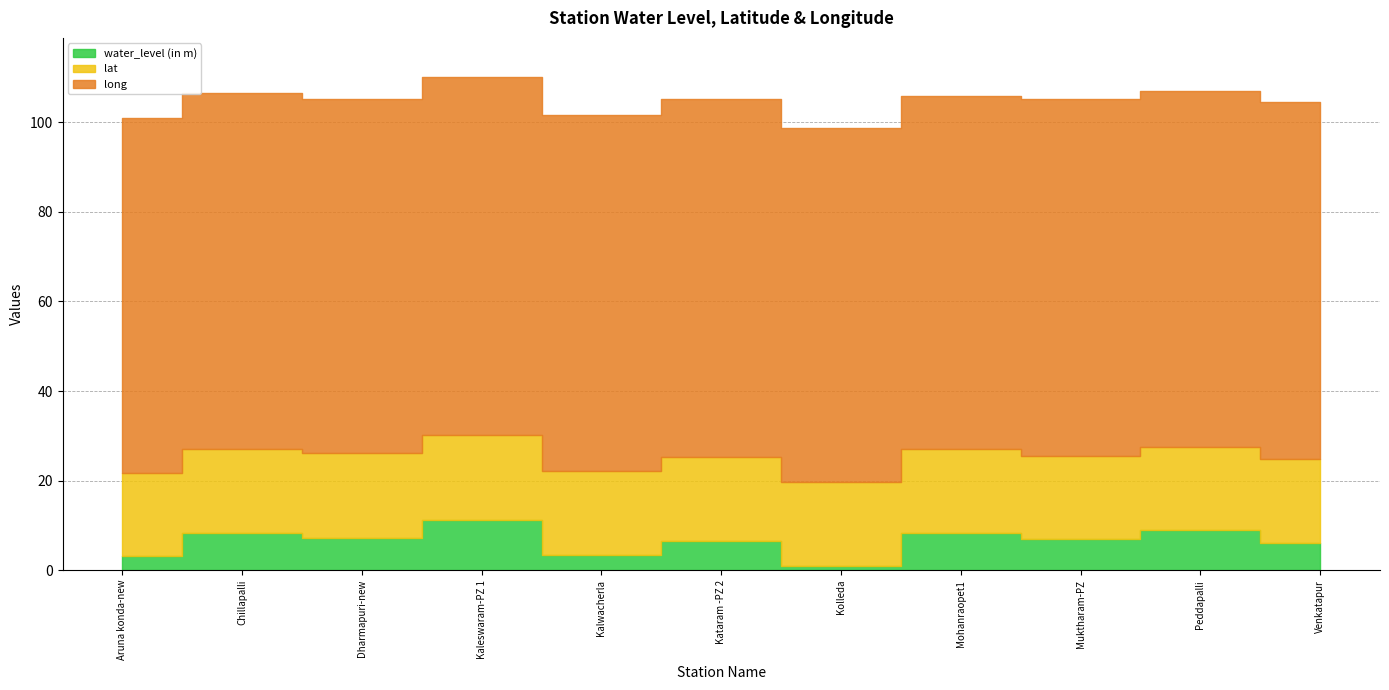

What is the value of the water_level (in m) point at the 6th from the left?

6.6